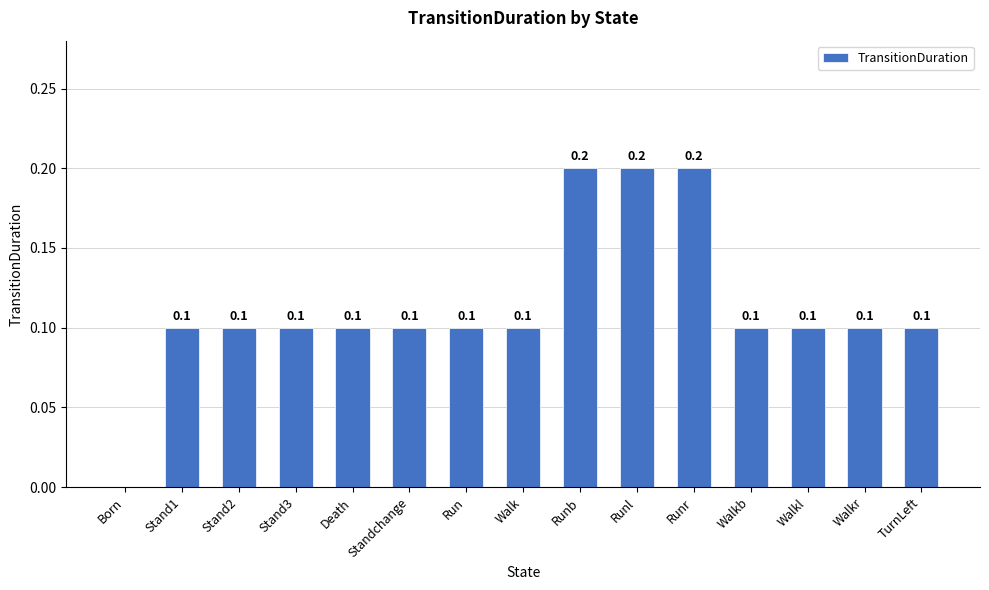

What is the sum of the values at Runb and Run?

0.3